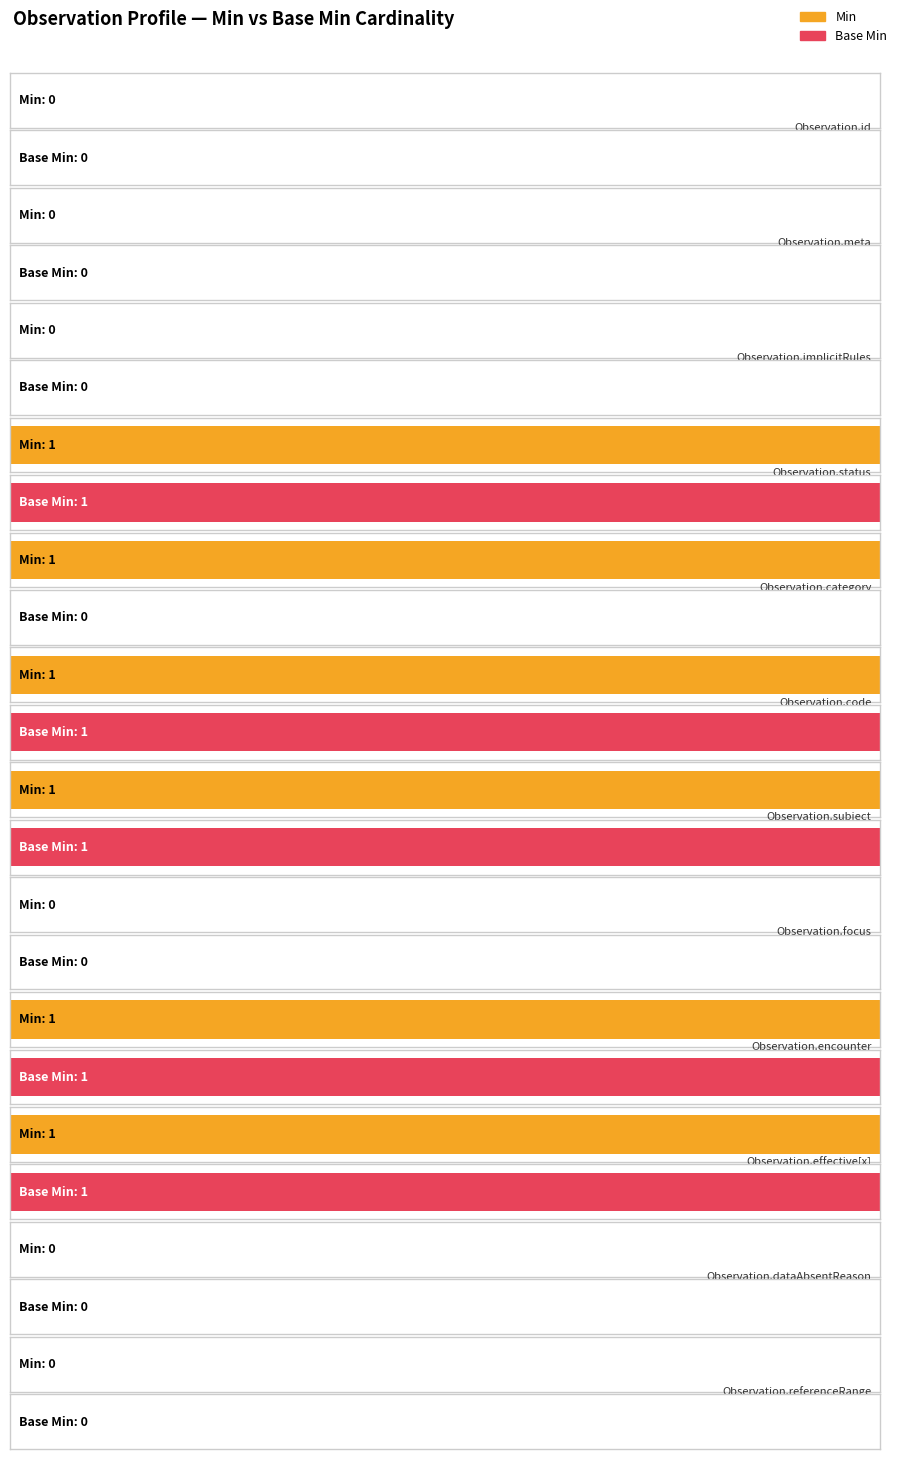

Which series has the largest total across all categories?

Min